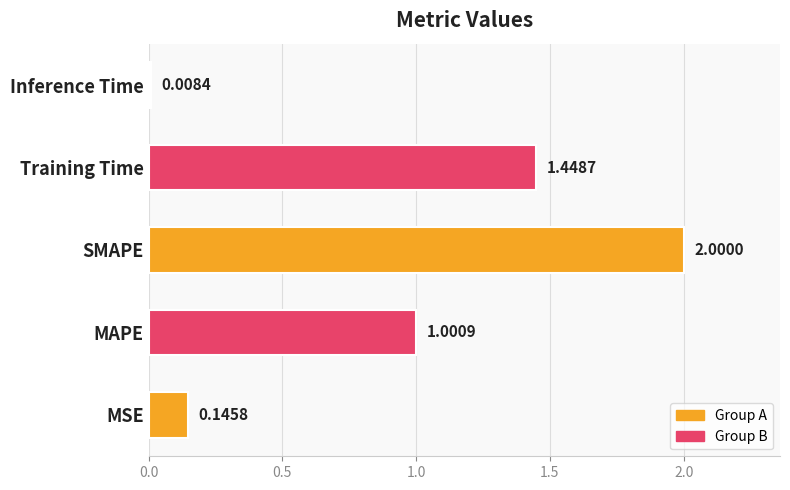

Where is the data nearest to the value 1?

MAPE